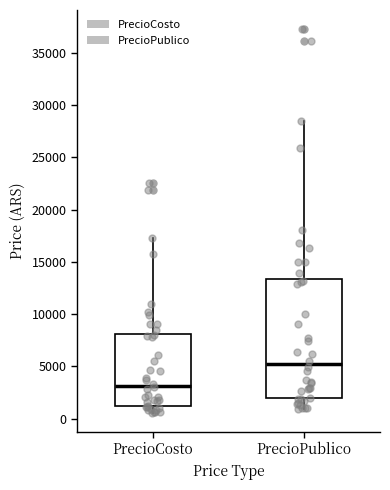

Which box is the tallest, from its lower edge to its upper edge?

PrecioPublico